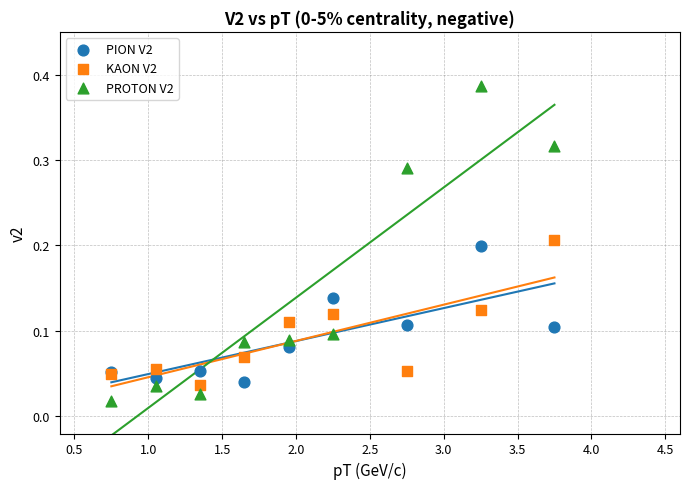

What is the X range (max minus min) for the scatter plot?

3.0